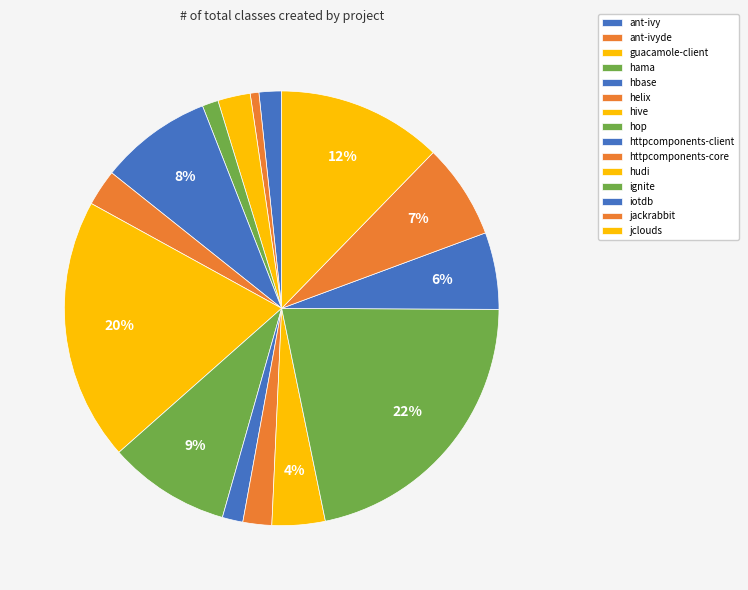

What is the change in value from hive to jclouds?

-2149